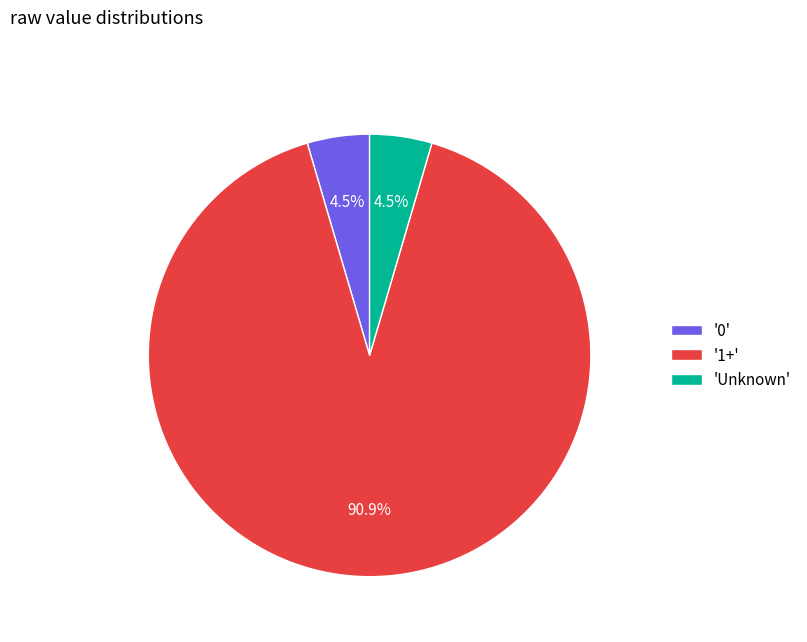

Which category accounts for the majority?

'1+'